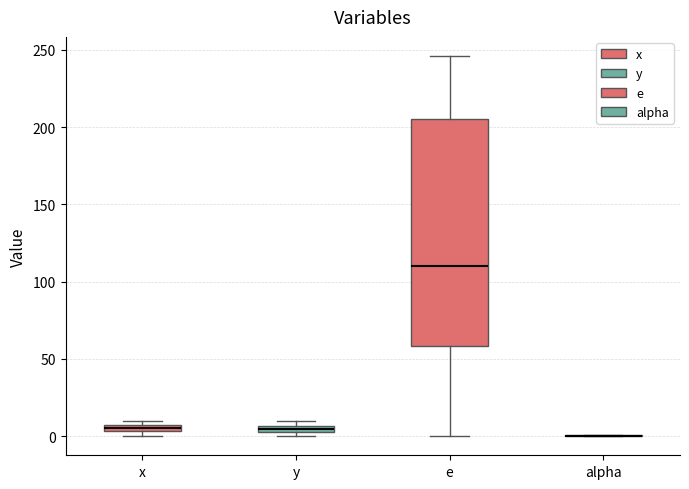

Which box is the tallest, from its lower edge to its upper edge?

e